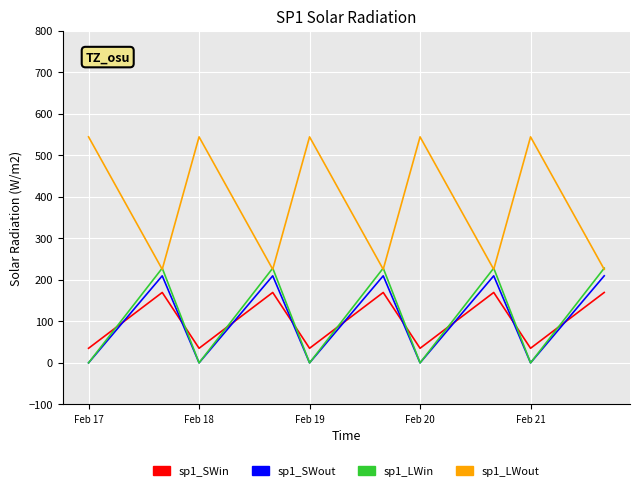

True or false: sp1_LWout and sp1_SWin cross at least once.

False